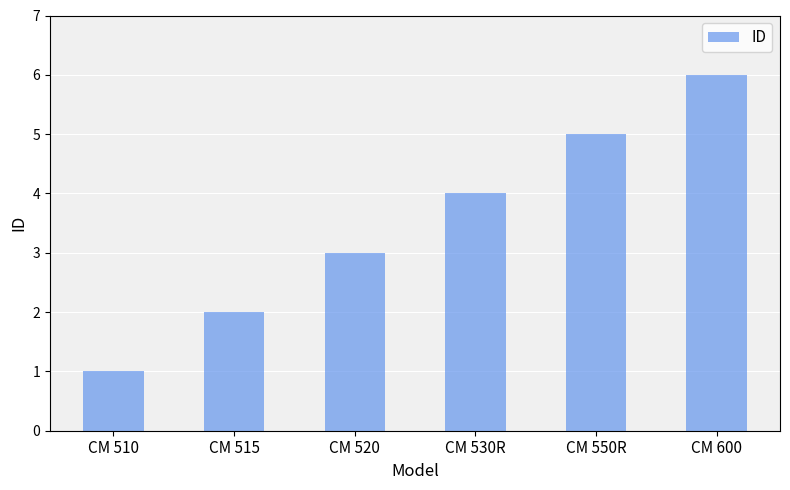

What is the label of the 2nd bar from the right?

CM 550R